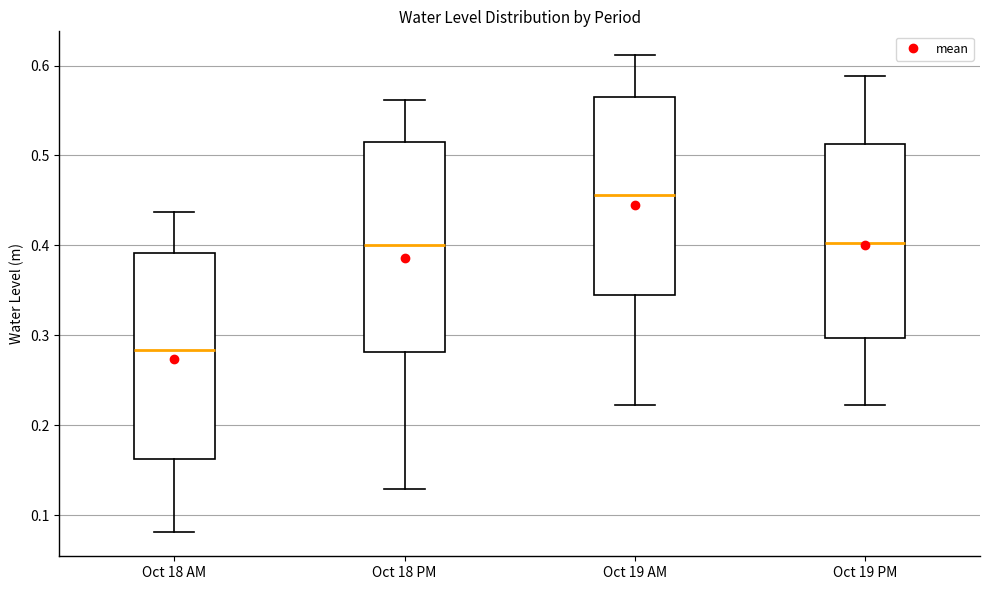

Reading left to right, transcribe this box plot: for each box, give where its median line is, the range the box spans, and where its two whiskers end, as read against the y-axis. The values are not printed on the chart, so give them approximately, as read against the axis.

Oct 18 AM: median 0.28, box 0.16 to 0.39, whiskers 0.08 to 0.44
Oct 18 PM: median 0.40, box 0.28 to 0.51, whiskers 0.13 to 0.56
Oct 19 AM: median 0.46, box 0.35 to 0.57, whiskers 0.22 to 0.61
Oct 19 PM: median 0.40, box 0.30 to 0.51, whiskers 0.22 to 0.59